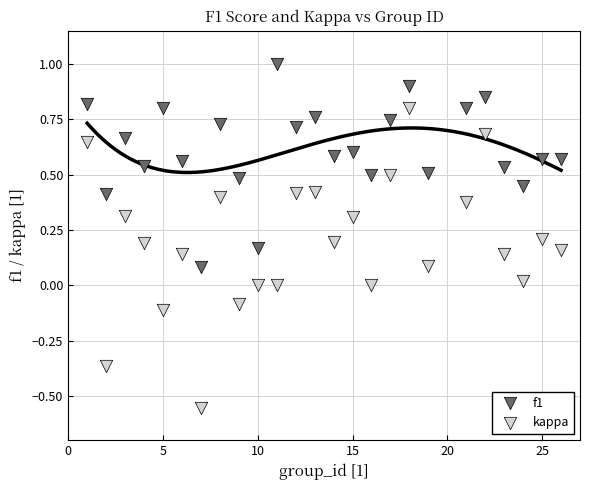

Which series contains the highest Y value?

f1